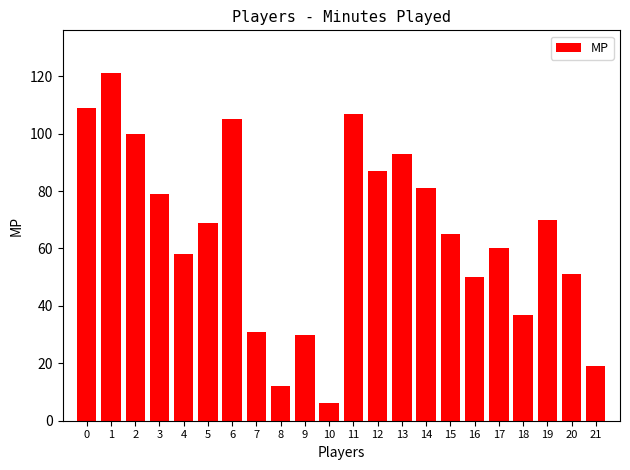

Approximately how many times larger is the value at 1 compared to 13?

1.3